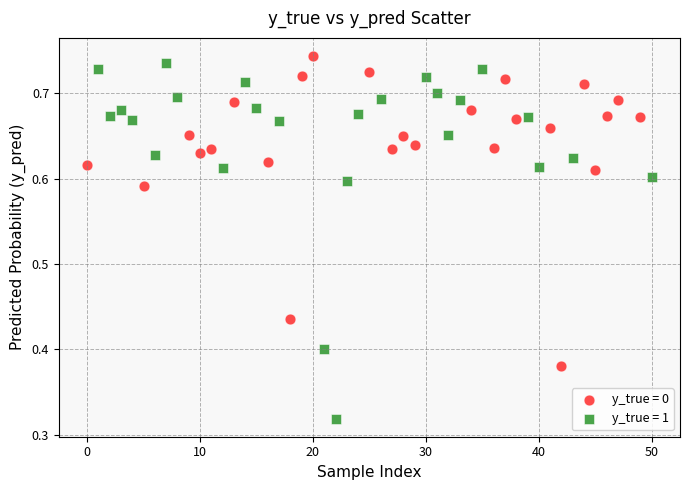

Which series has the widest spread of Y values?

y_true = 1